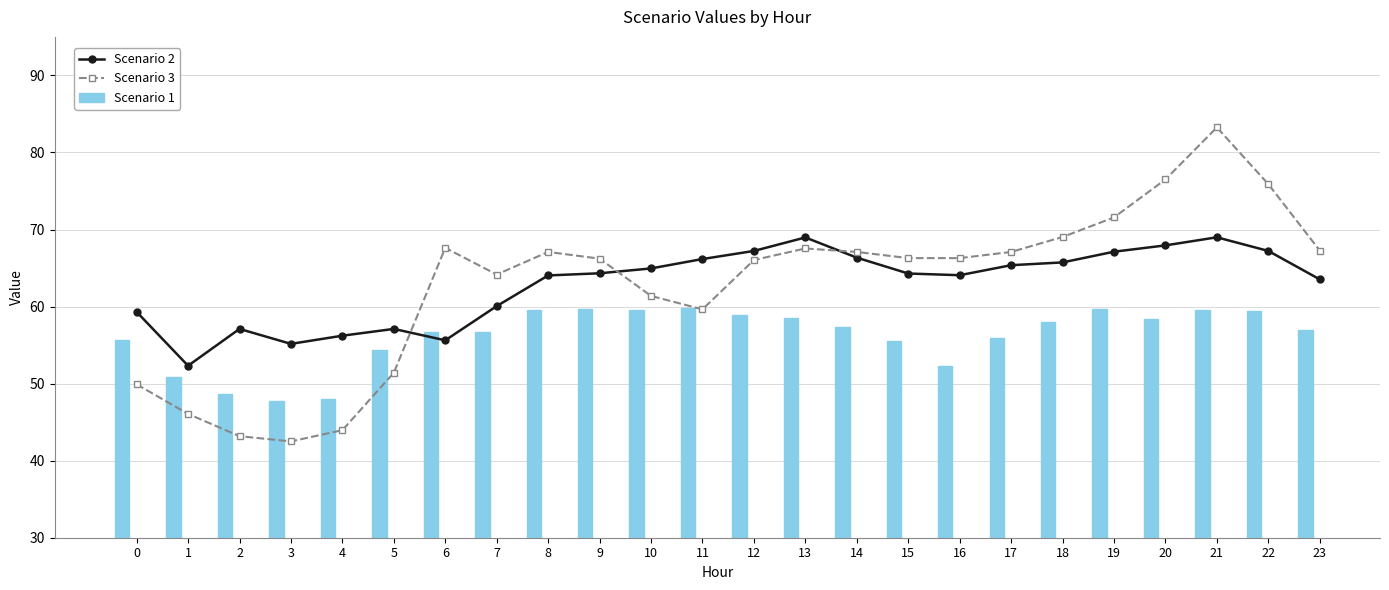

Is it true that Scenario 3 equals 76.5 at 20?

True